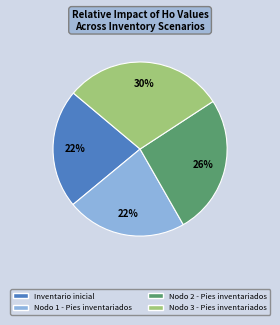

How many slices are in this pie chart?

4